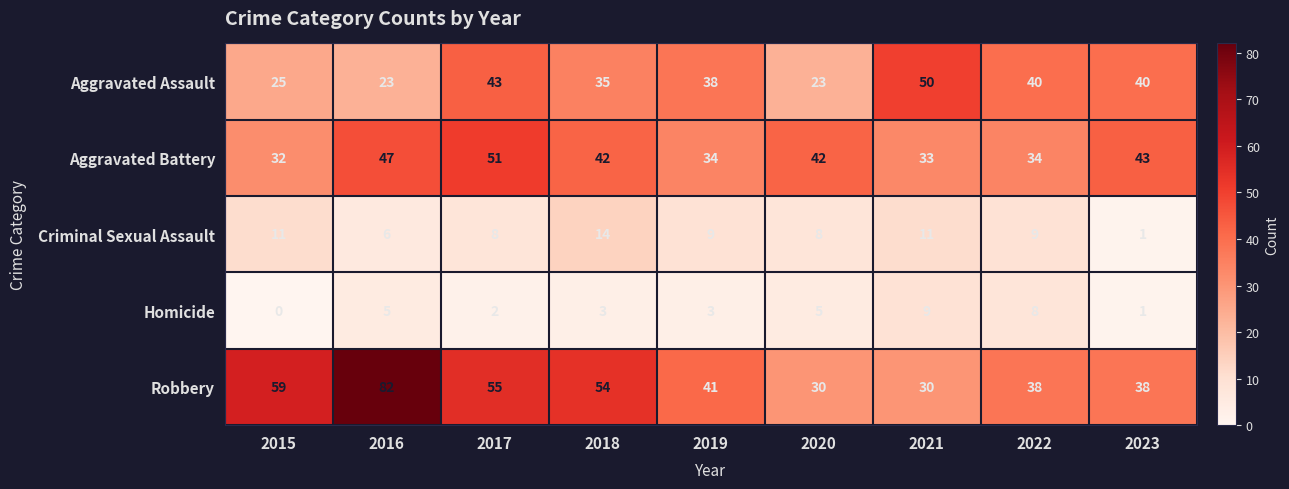

List the series in order of their peak value, lowest first.

Homicide, Criminal Sexual Assault, Aggravated Assault, Aggravated Battery, Robbery